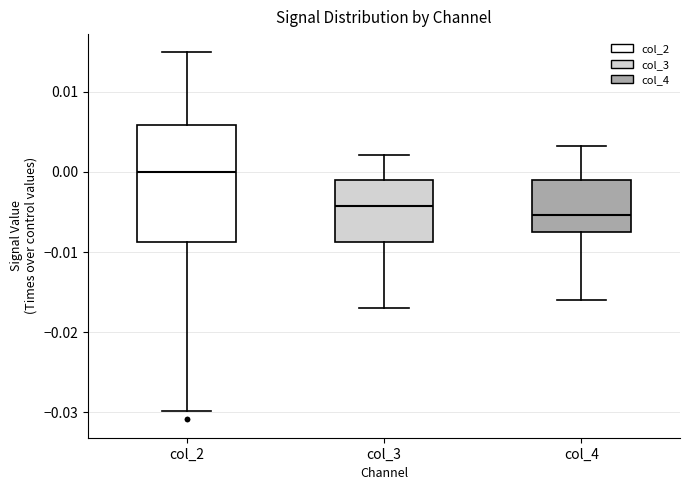

Reading left to right, read every box against the y-axis: the position of its median line, the range the box covers, and the ends of its whiskers. The values are not printed on the chart, so give them approximately, as read against the axis.

col_2: median 0.000, box -0.009 to 0.006, whiskers -0.030 to 0.015
col_3: median -0.004, box -0.009 to -0.001, whiskers -0.017 to 0.002
col_4: median -0.005, box -0.007 to -0.001, whiskers -0.016 to 0.003